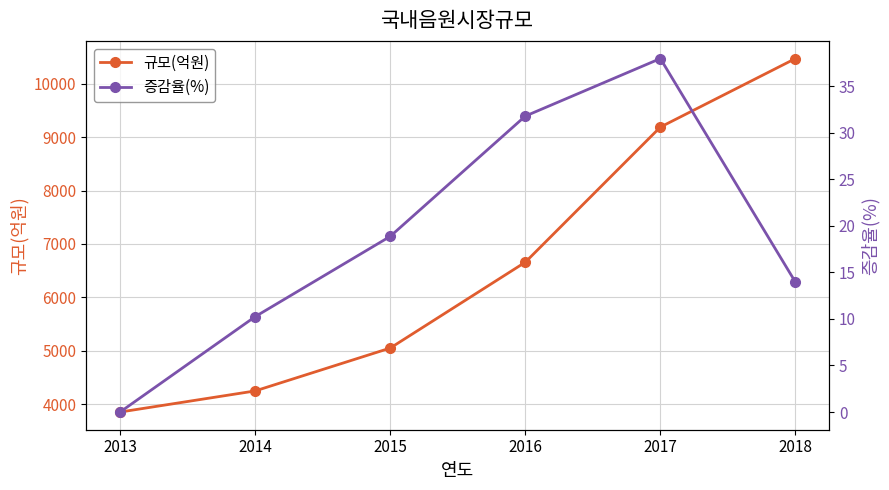

Is it true that 규모(억원) equals 3856.0 at 2013?

True